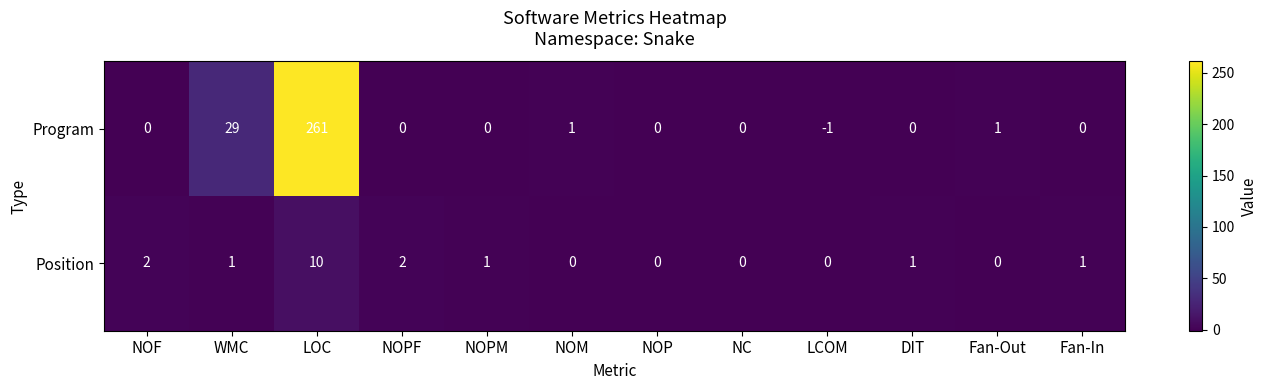

At which category does the chart reach its peak across all series?

LOC